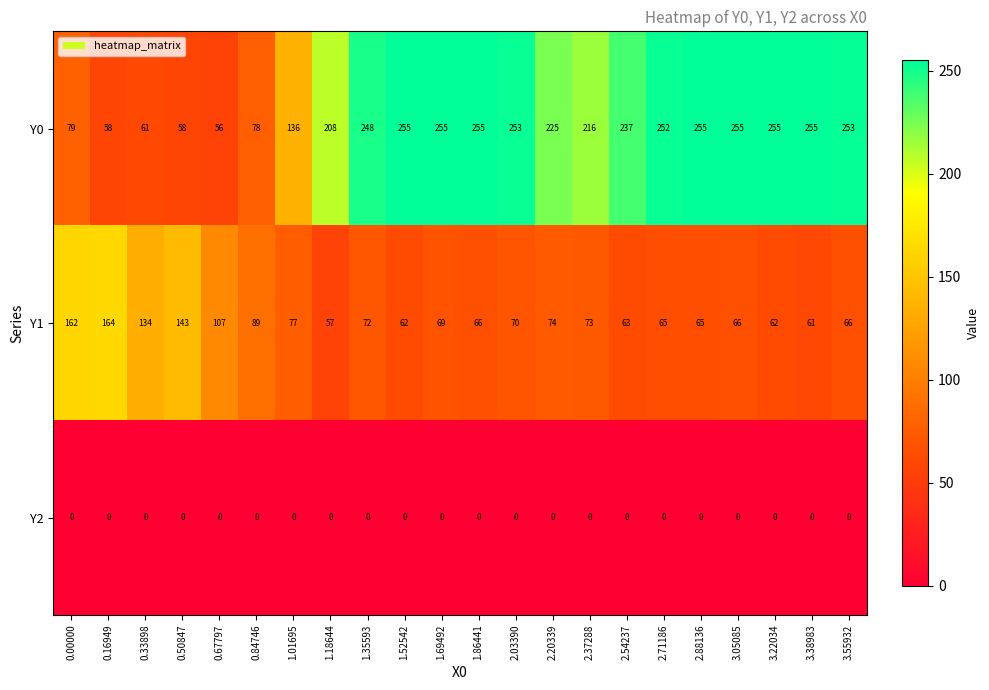

Between 0.67797 and 2.71186, which series saw the biggest shift?

Y0